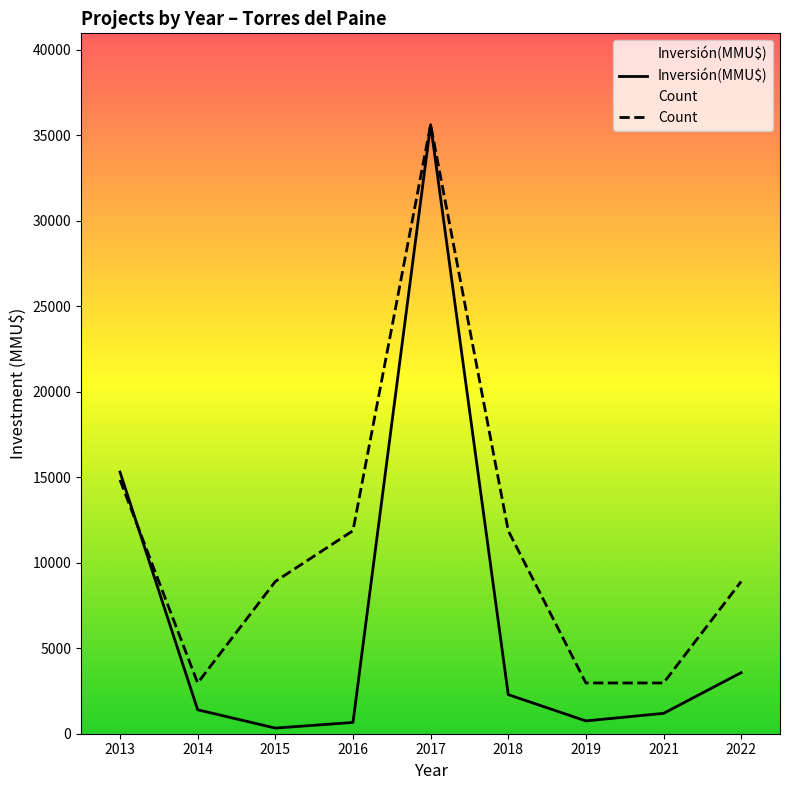

What is the greatest value displayed?

35630.0